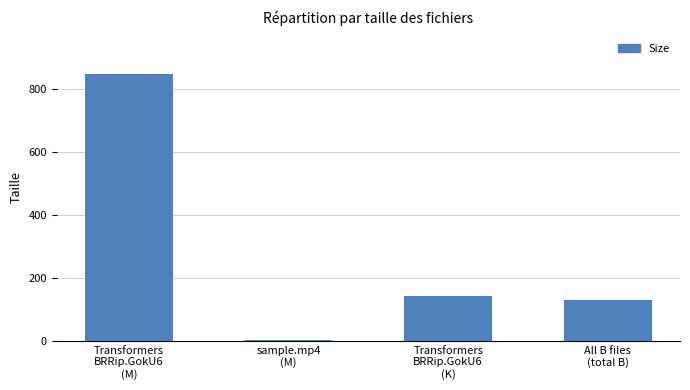

At which label does the data first exceed 142?

Transformers
BRRip.GokU6
(M)